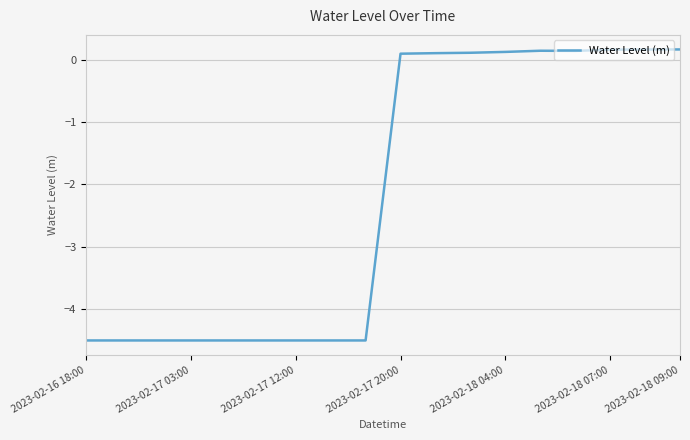

What is the smallest value displayed?

-4.5